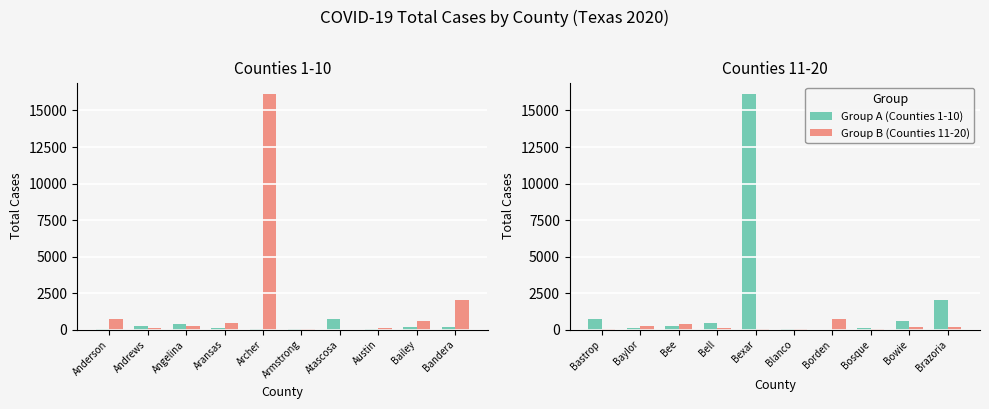

Reading left to right, transcribe all the data shown in this chart.

Group A (Counties 1-10): 743	85	236	427	16105	51	7	149	588	2024
Group B (Counties 11-20): 78	265	406	150	41	47	765	79	219	172